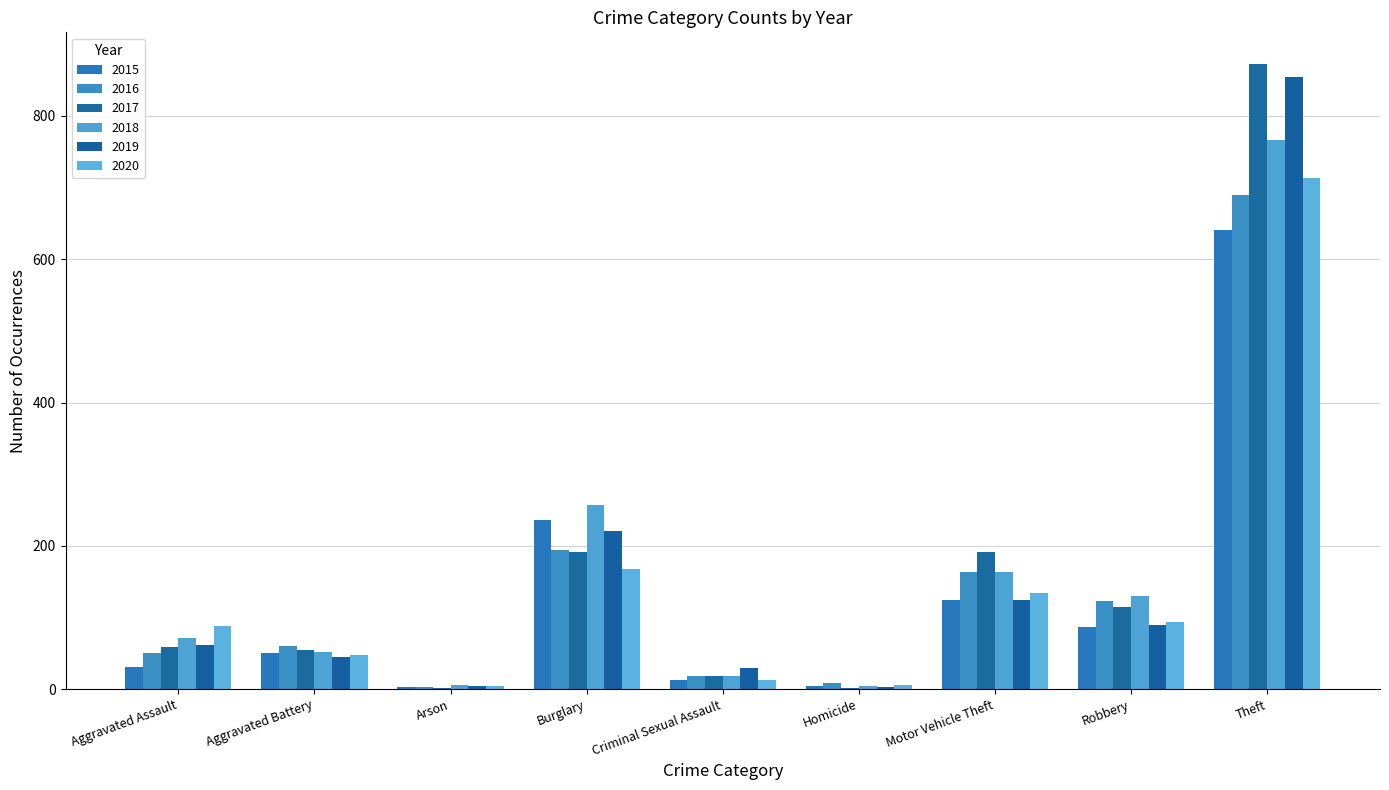

What is the average value of the 2016 series?

145